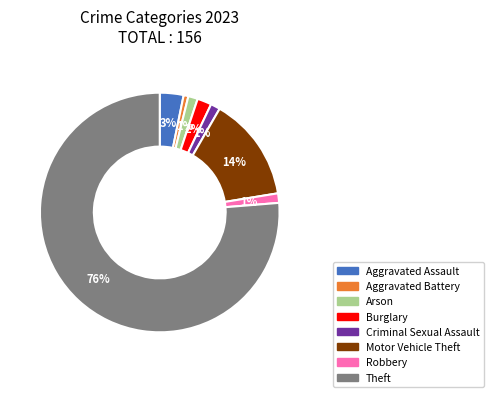

The Theft slice represents 76% of the pie. True or false?

True